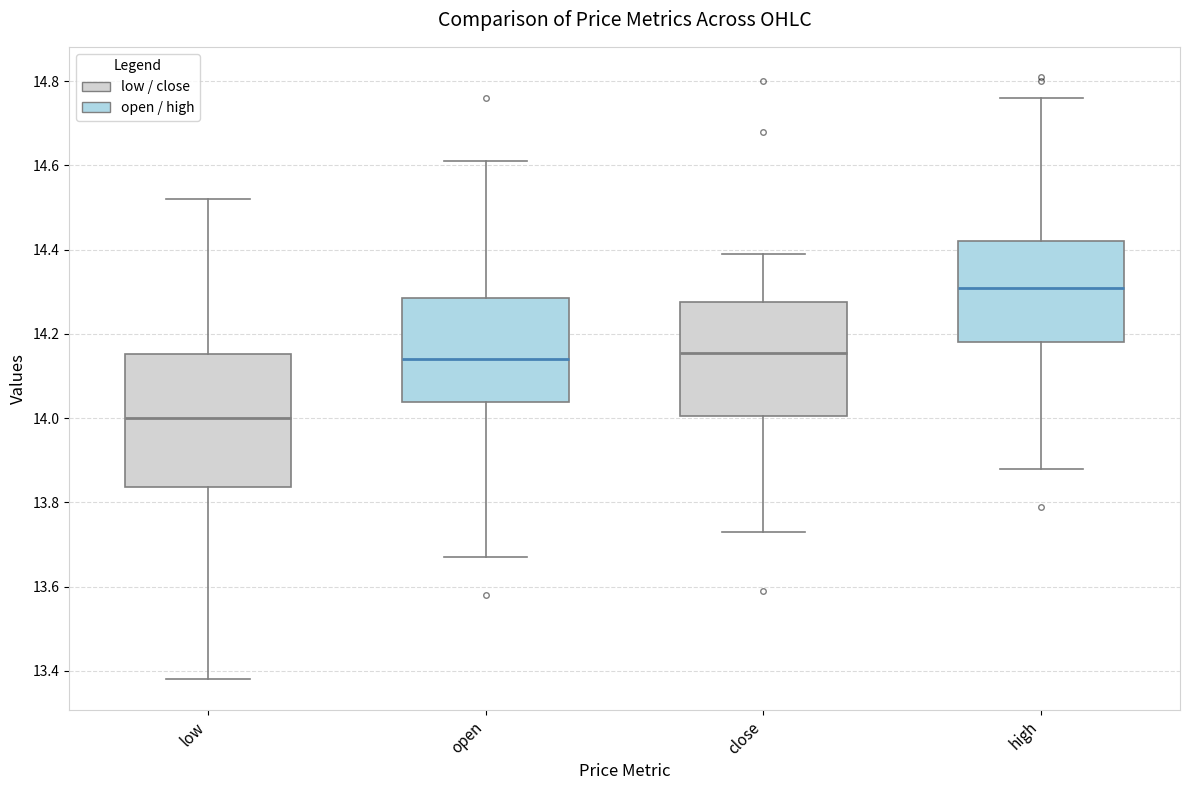

Comparing the boxes themselves (not the whiskers), which one is the tallest?

low